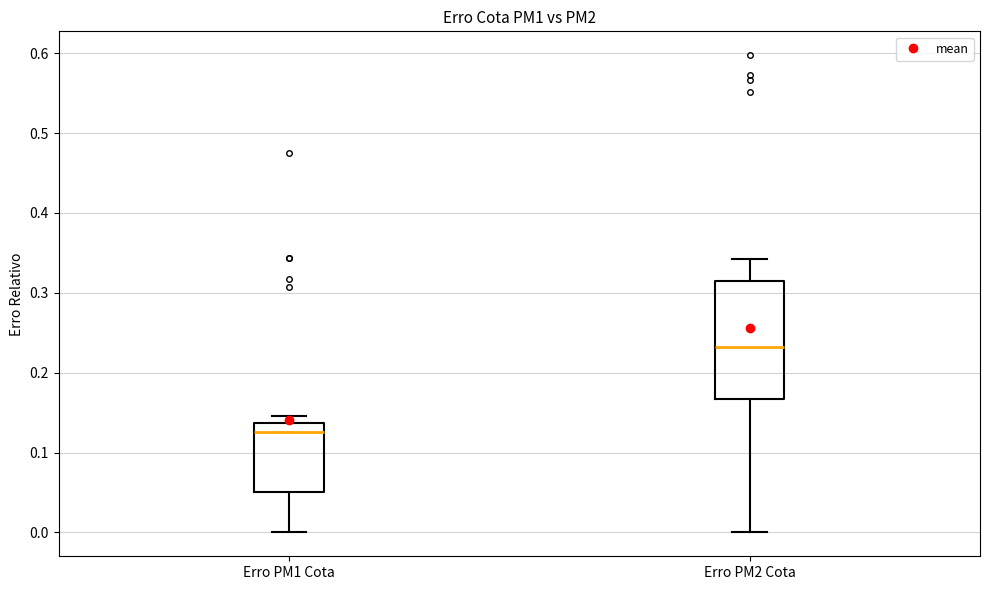

Comparing the boxes themselves (not the whiskers), which one is the tallest?

Erro PM2 Cota